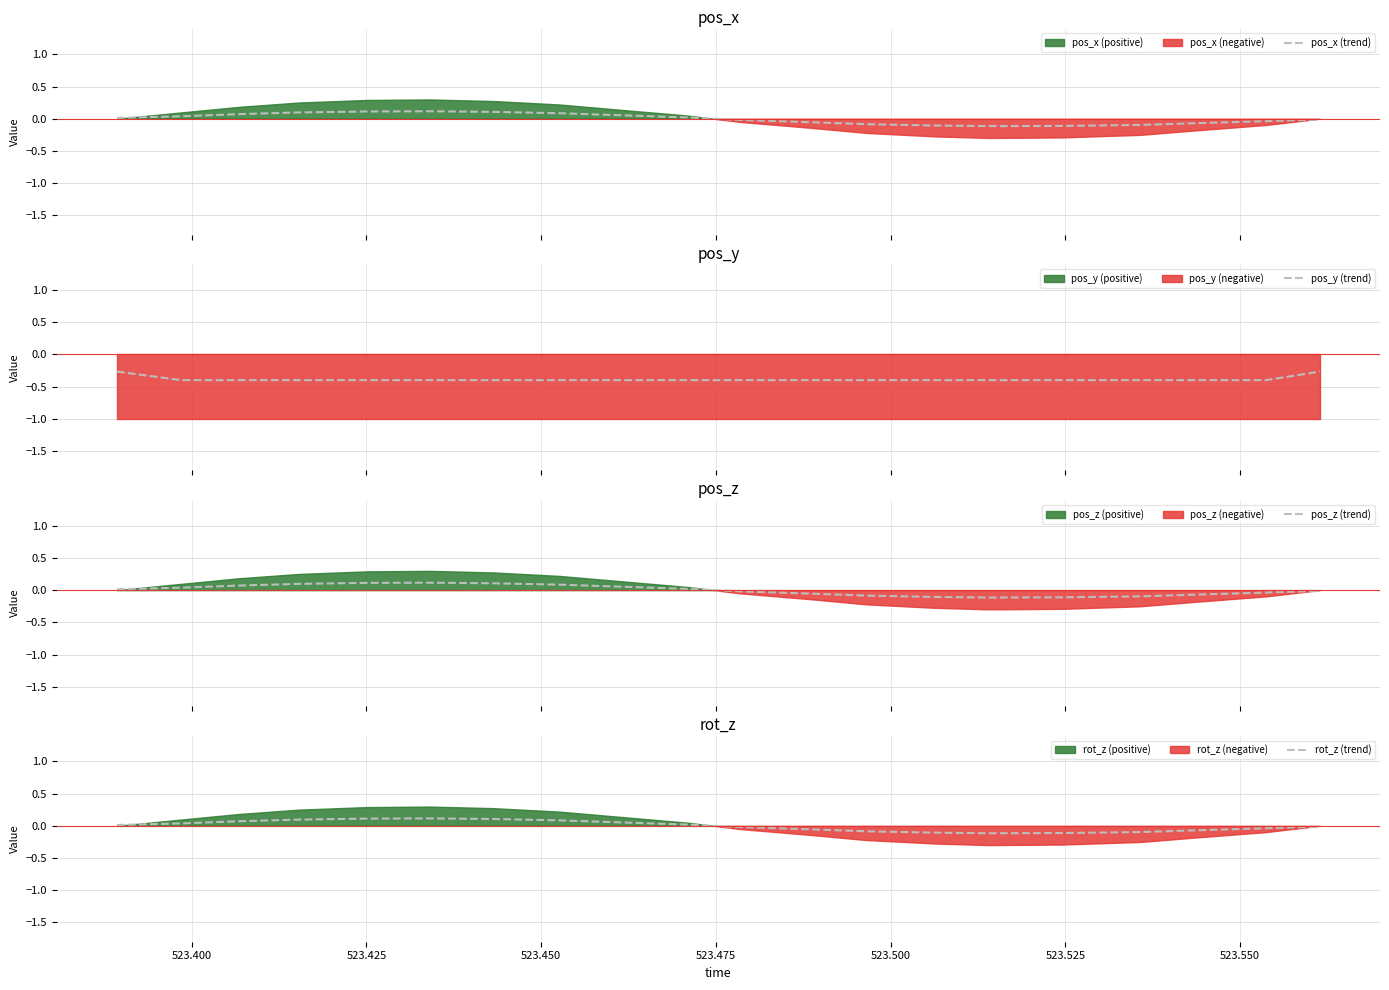

Reading left to right, extract all data points from this chart.

pos_x (trend): 0.0	0.0	0.1	0.1	0.1	0.1	0.1	0.1	0.1	0.0	-0.0	-0.1	-0.1	-0.1	-0.1	-0.1	-0.1	-0.1	-0.0	-0.0
pos_y (trend): -0.3	-0.4	-0.4	-0.4	-0.4	-0.4	-0.4	-0.4	-0.4	-0.4	-0.4	-0.4	-0.4	-0.4	-0.4	-0.4	-0.4	-0.4	-0.4	-0.3
pos_z (trend): 0.0	0.0	0.1	0.1	0.1	0.1	0.1	0.1	0.1	0.0	-0.0	-0.1	-0.1	-0.1	-0.1	-0.1	-0.1	-0.1	-0.0	-0.0
rot_z (trend): 0.0	0.0	0.1	0.1	0.1	0.1	0.1	0.1	0.1	0.0	-0.0	-0.1	-0.1	-0.1	-0.1	-0.1	-0.1	-0.1	-0.0	-0.0